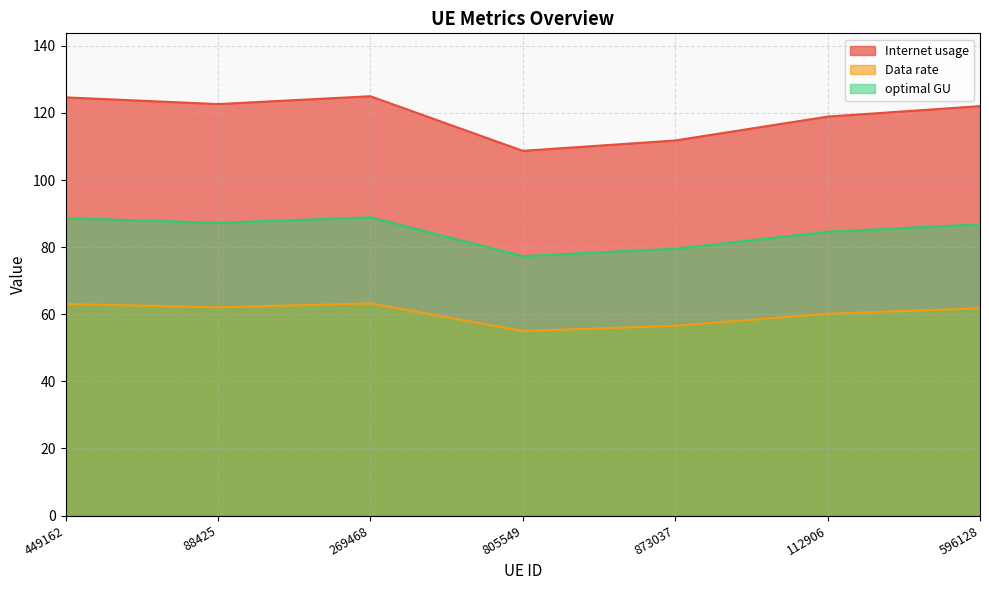

What is the approximate value of Data rate at 269468?

63.2